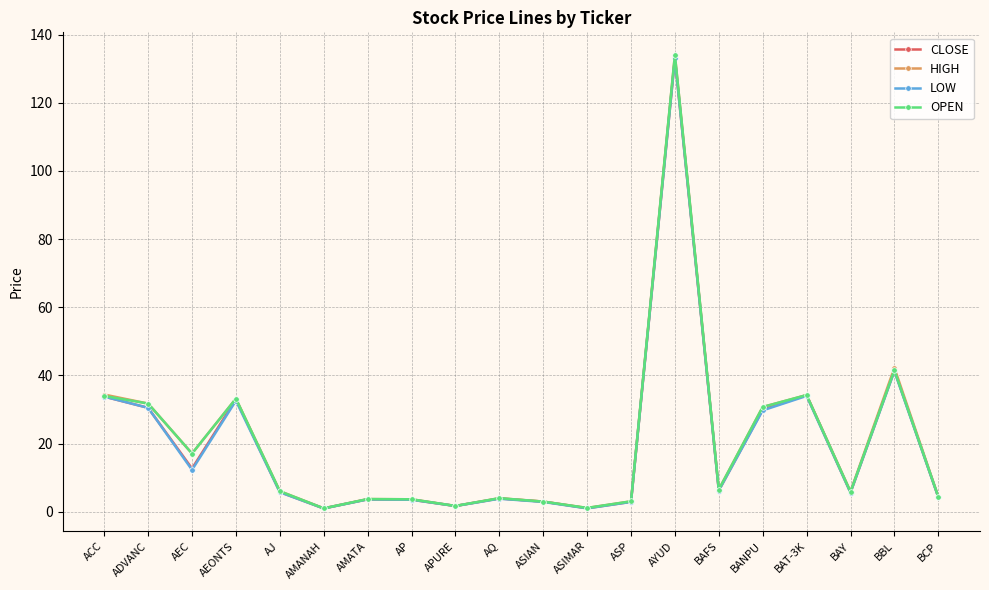

Is it true that HIGH equals 54.0 at BAT-3K?

False